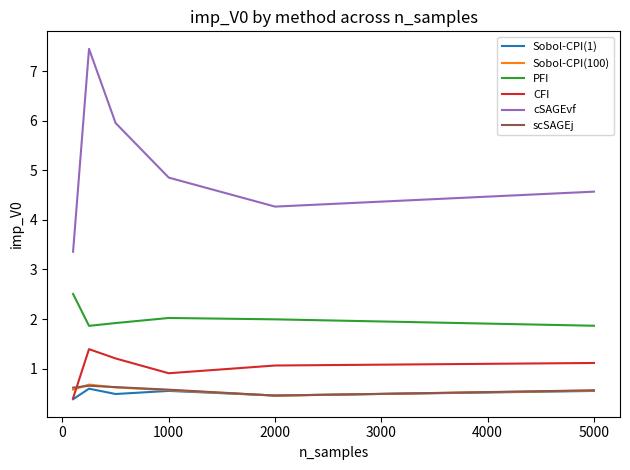

Which series has the widest spread of values?

cSAGEvf